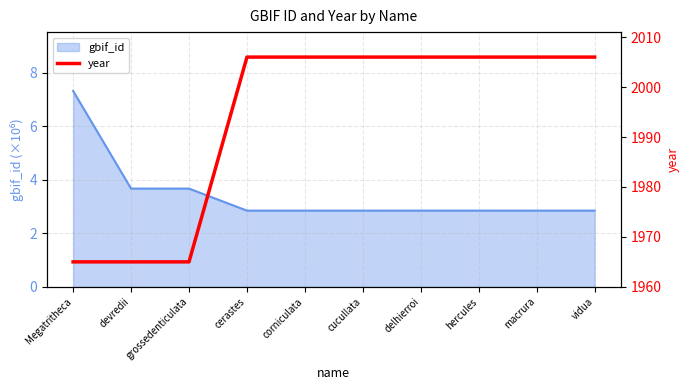

Reading left to right, what are all the values shown in this chart?

1965	1965	1965	2006	2006	2006	2006	2006	2006	2006